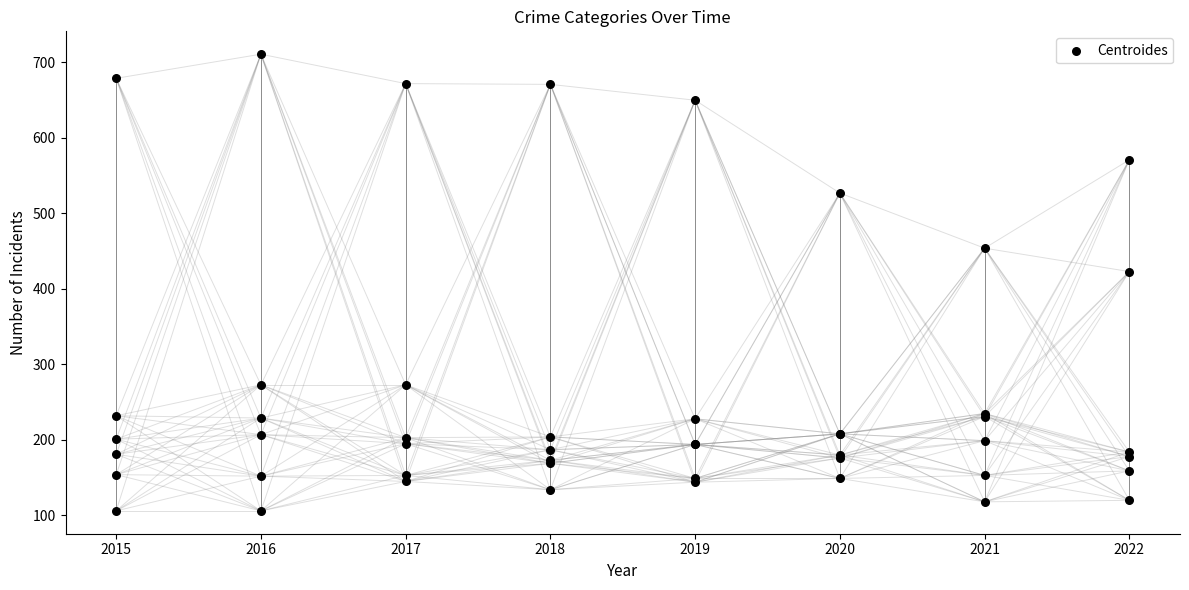

Which has a higher value, 2016 or 2020?

2020